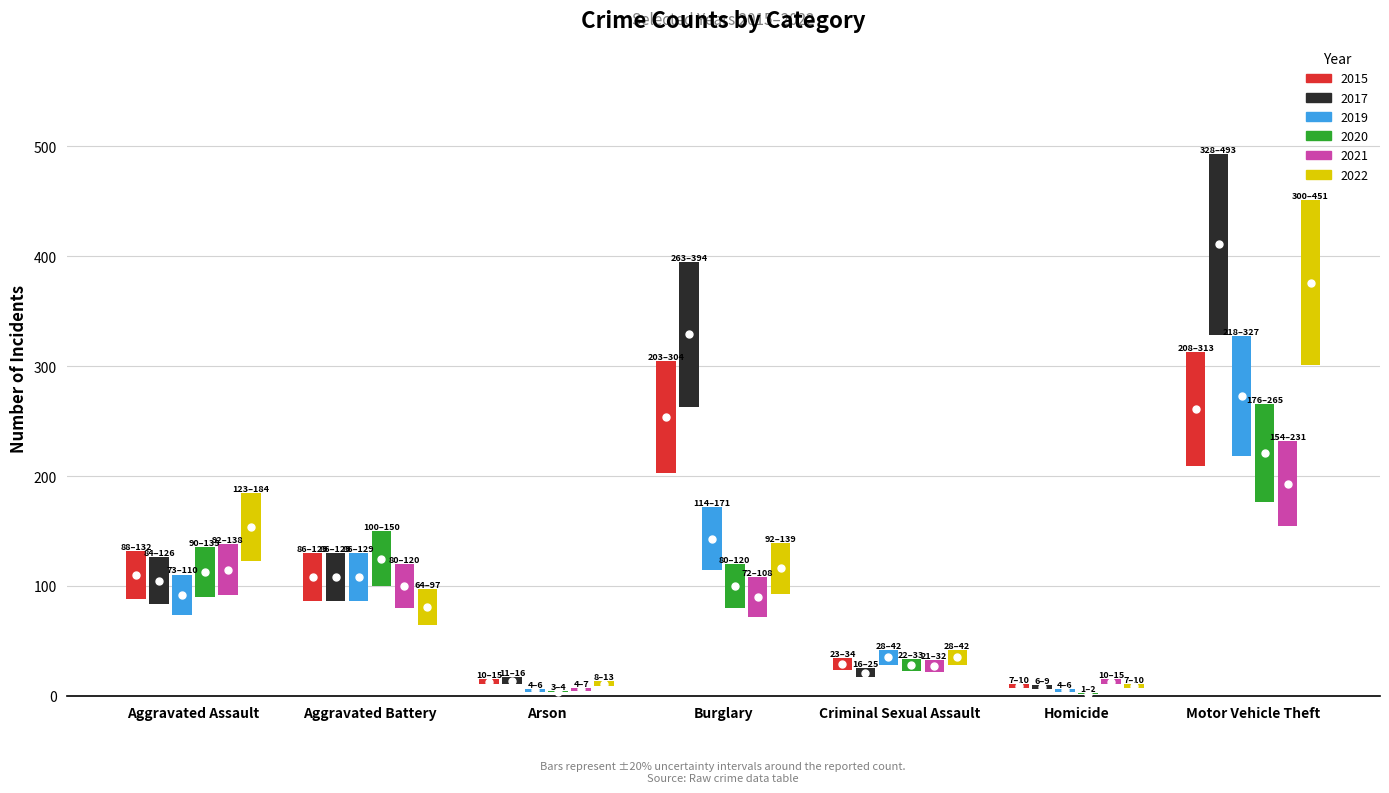

Between Aggravated Battery and Burglary, which series saw the biggest shift?

2017